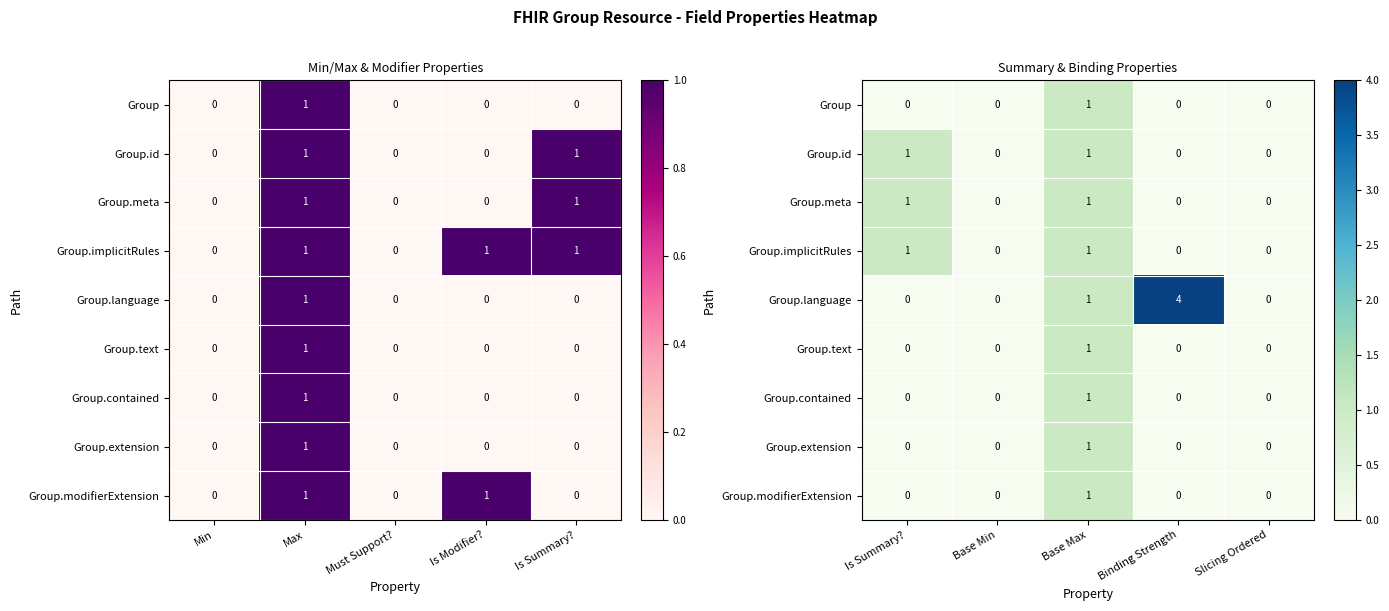

How many values in Group.id are above zero?

2